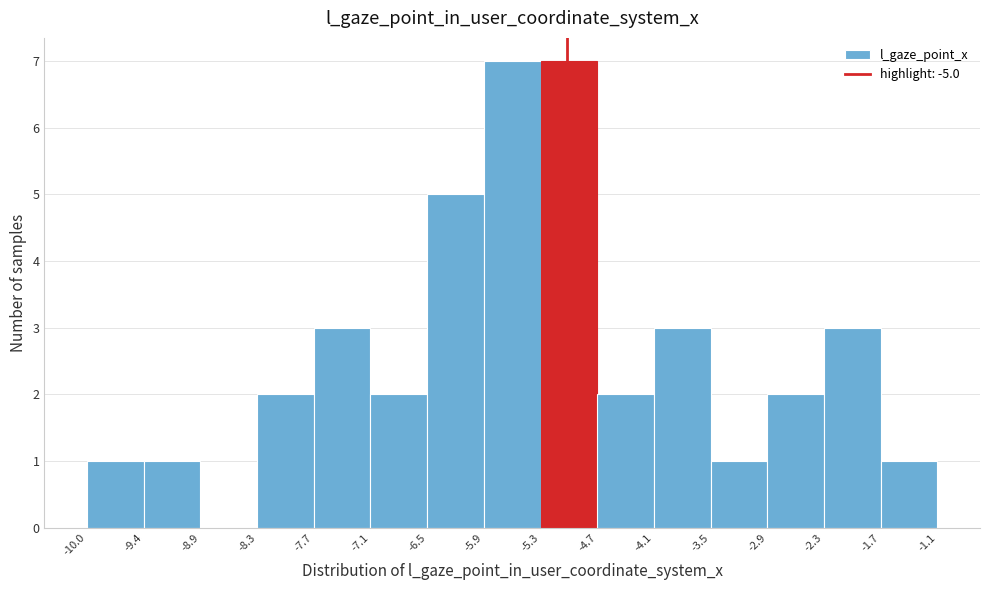

Reading left to right, transcribe this chart: for each bar, give the range it covers on the x-axis and its height. The values are not printed on the chart, so give them approximately, as read against the axis.

-10.0 to -9.4: 1
-9.4 to -8.9: 1
-8.9 to -8.3: 0
-8.3 to -7.7: 2
-7.7 to -7.1: 3
-7.1 to -6.5: 2
-6.5 to -5.9: 5
-5.9 to -5.3: 7
-5.3 to -4.7: 7
-4.7 to -4.1: 2
-4.1 to -3.5: 3
-3.5 to -2.9: 1
-2.9 to -2.3: 2
-2.3 to -1.7: 3
-1.7 to -1.1: 1